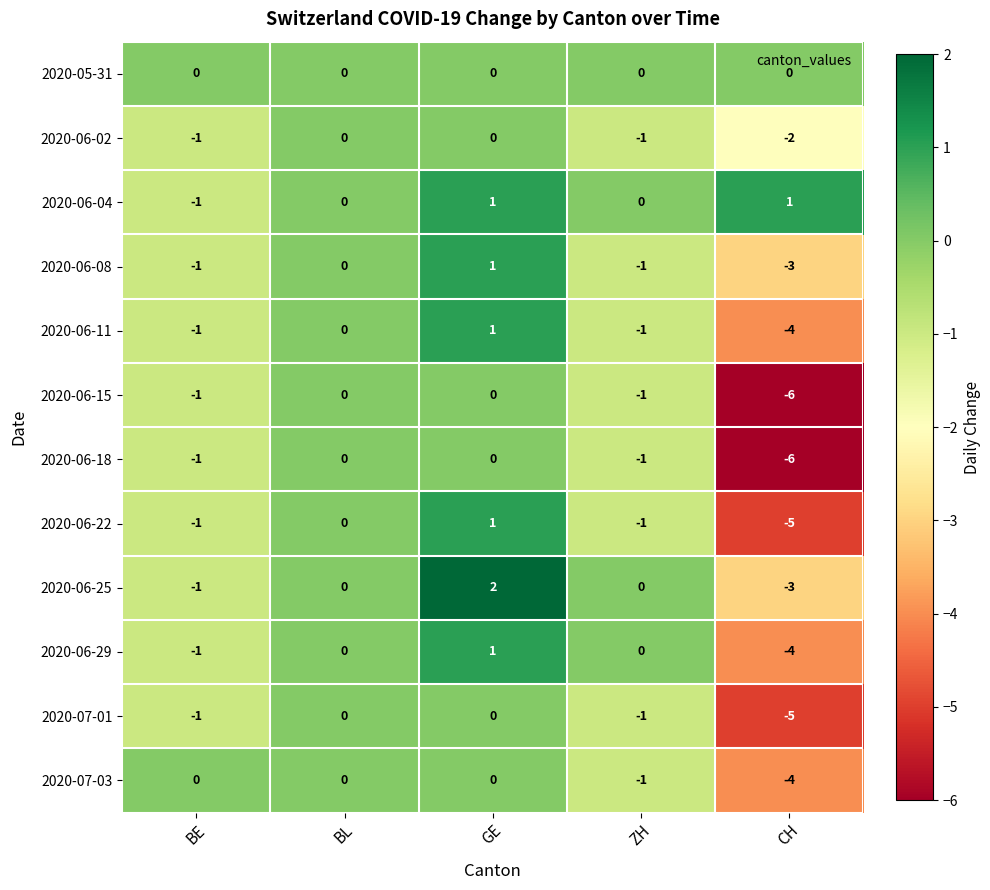

What value does the 2020-06-18 series have at CH?

-6